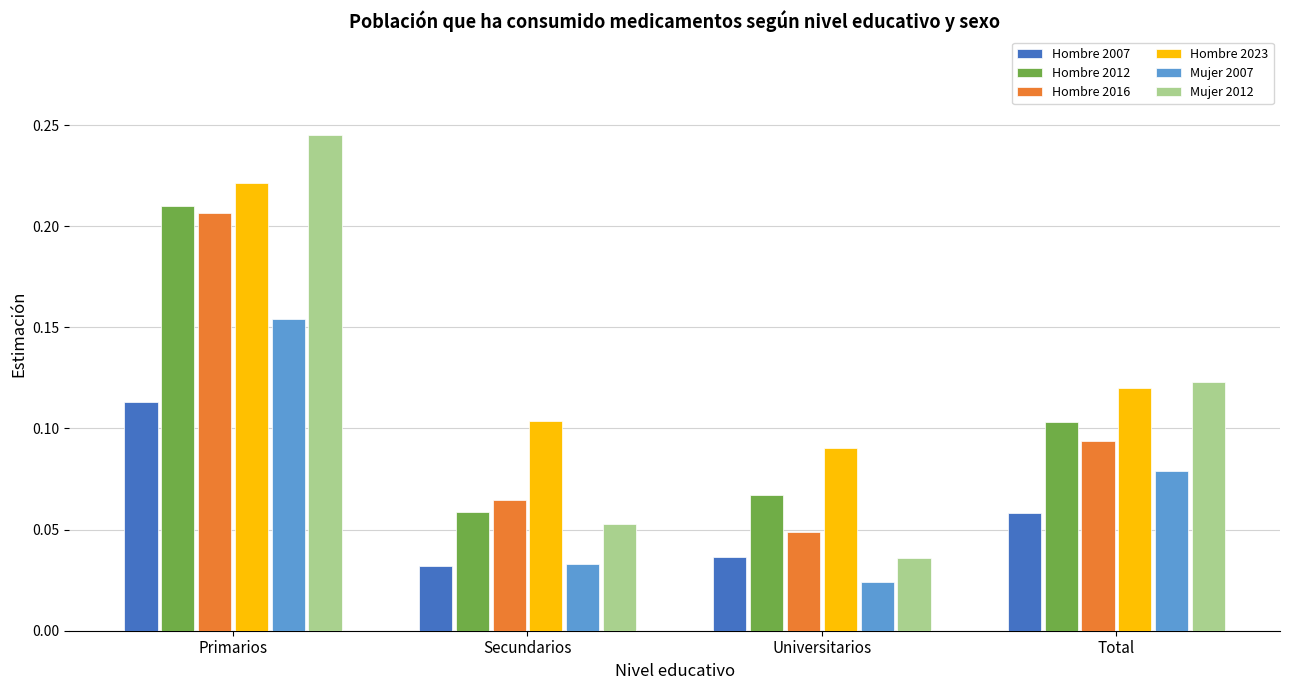

At which label is Hombre 2012 closest to 0?

Secundarios